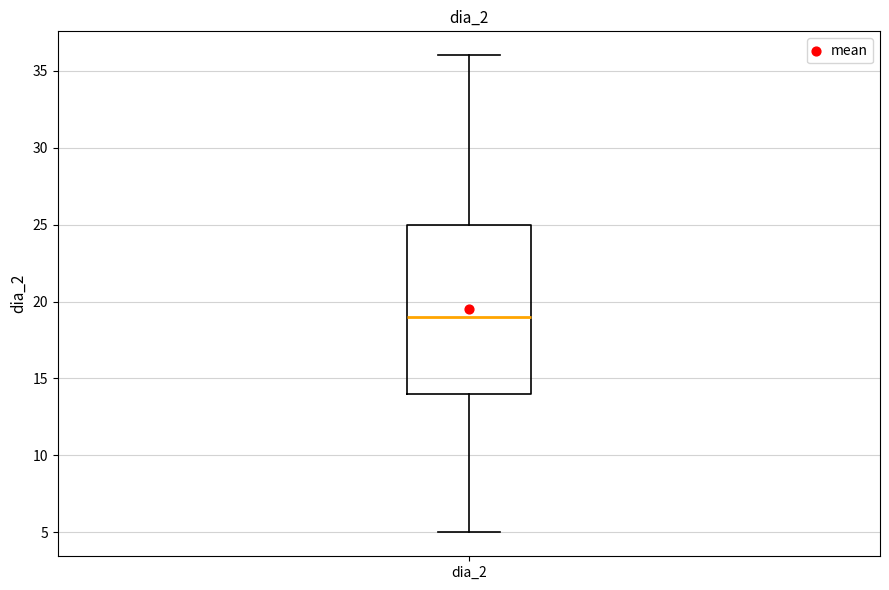

Where does the upper whisker of the box for dia_2 end on the y-axis? The values are not printed on the chart, so give them approximately, as read against the axis.

36